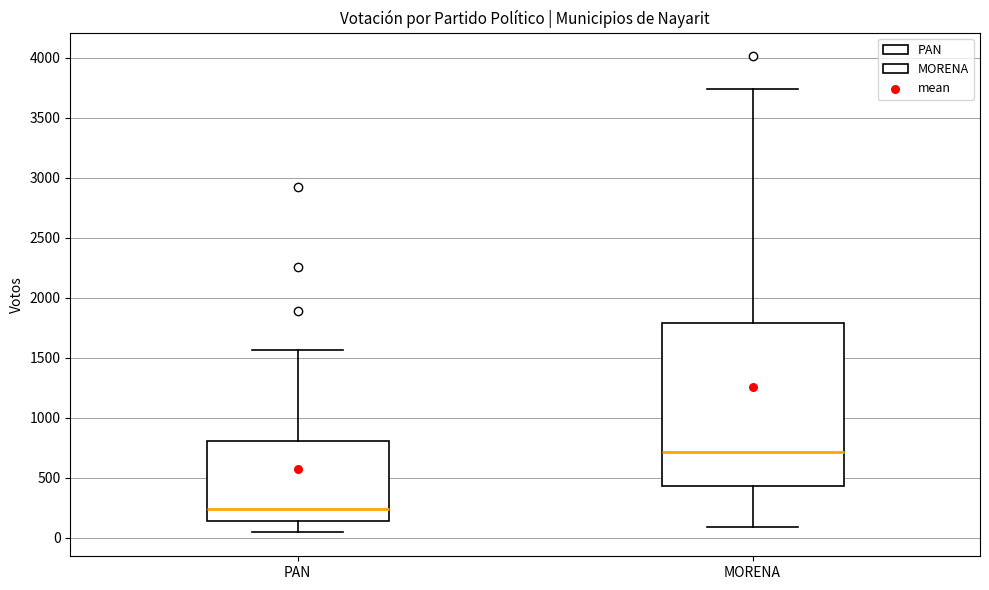

Which box is the tallest, from its lower edge to its upper edge?

MORENA